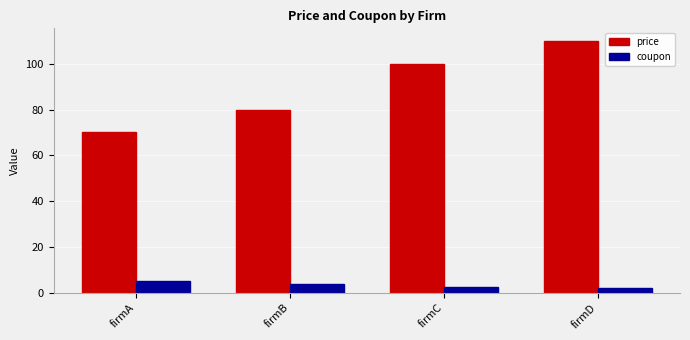

Which series has the largest range (max minus min)?

price